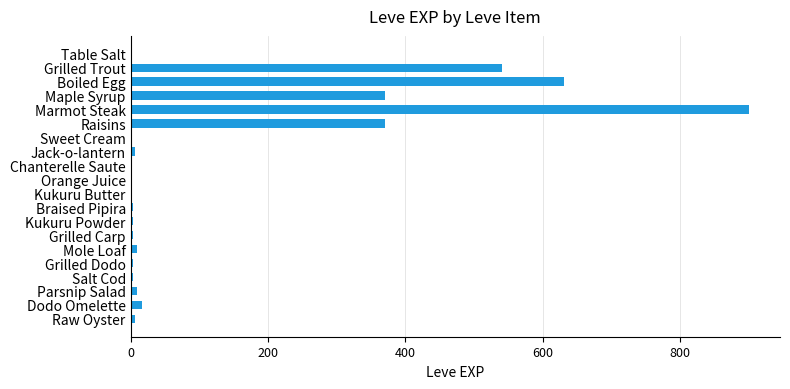

What is the change in value from Grilled Trout to Maple Syrup?

-170